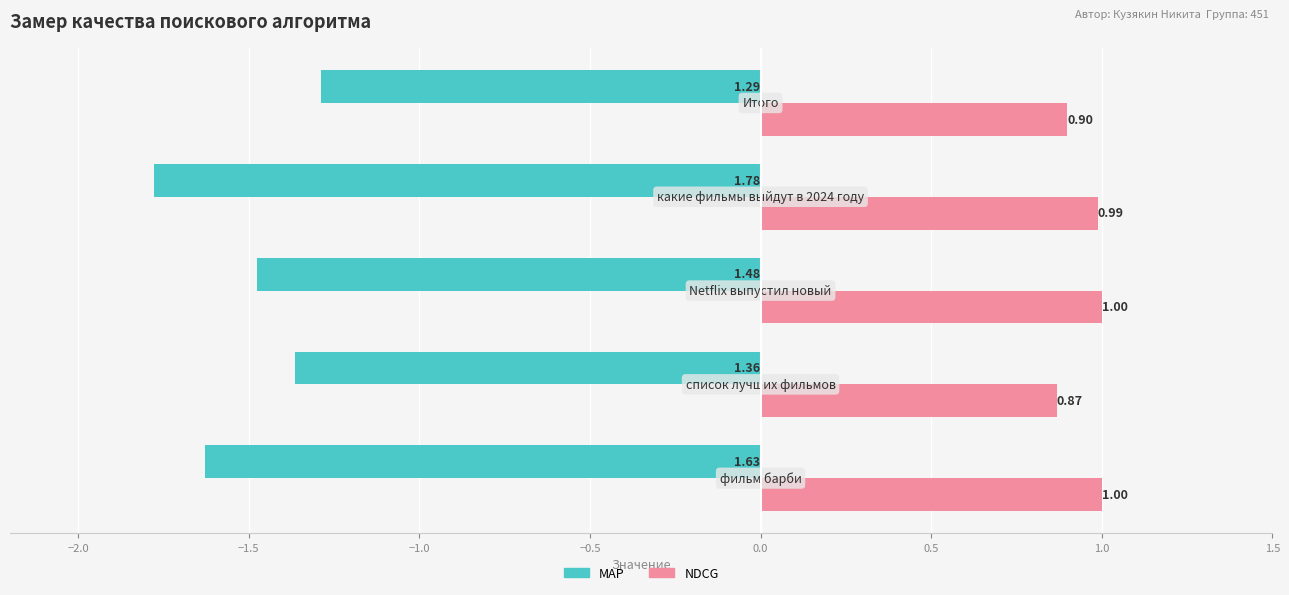

Which series has the widest spread of values?

MAP